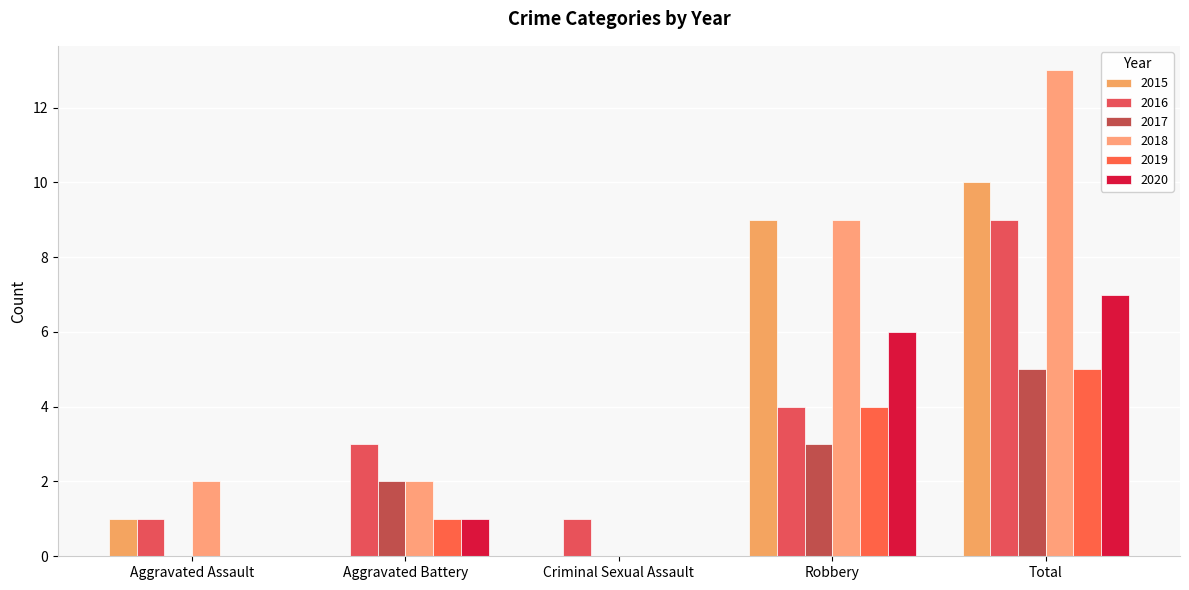

Reading right to left, list all the values displayed in this chart.

2015: 10	9	0	0	1
2016: 9	4	1	3	1
2017: 5	3	0	2	0
2018: 13	9	0	2	2
2019: 5	4	0	1	0
2020: 7	6	0	1	0